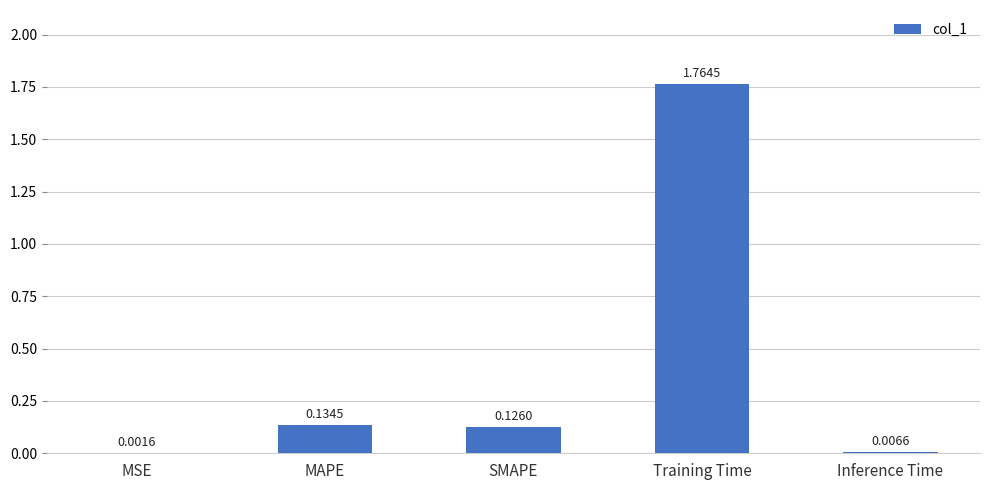

What is the sum of all values?

2.0